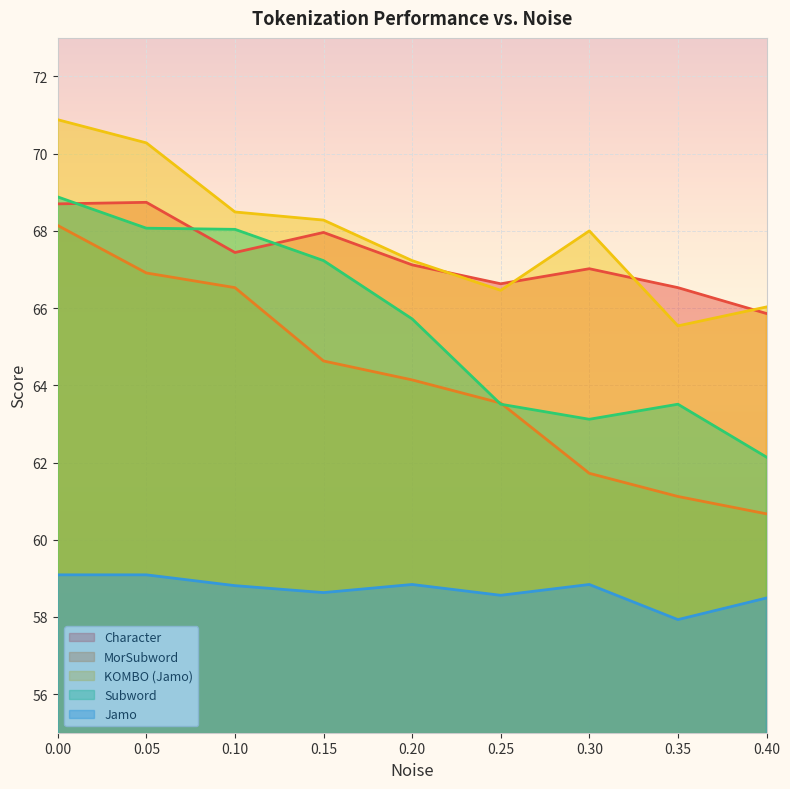

The Character series shows 67.0 at 0.30. True or false?

True